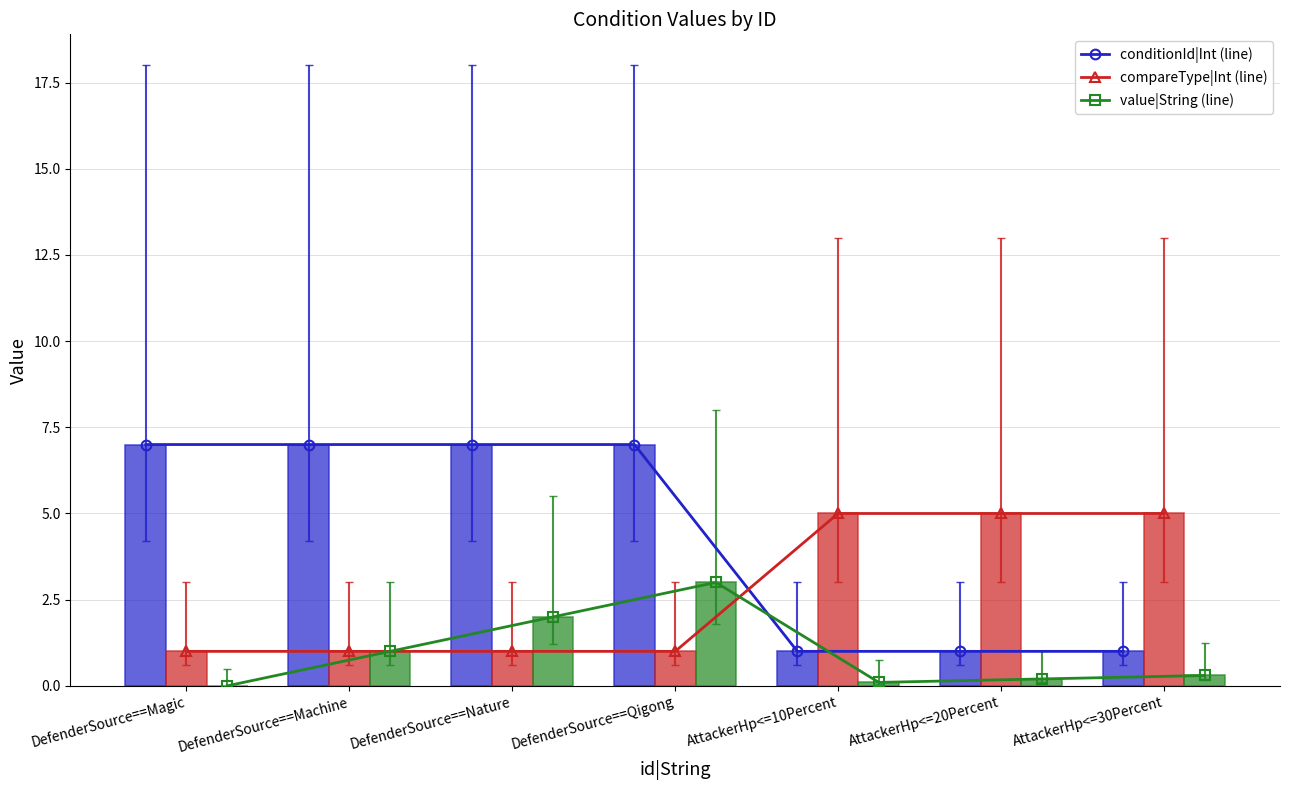

What value does the value|String (line) series have at AttackerHp<=30Percent?

0.3